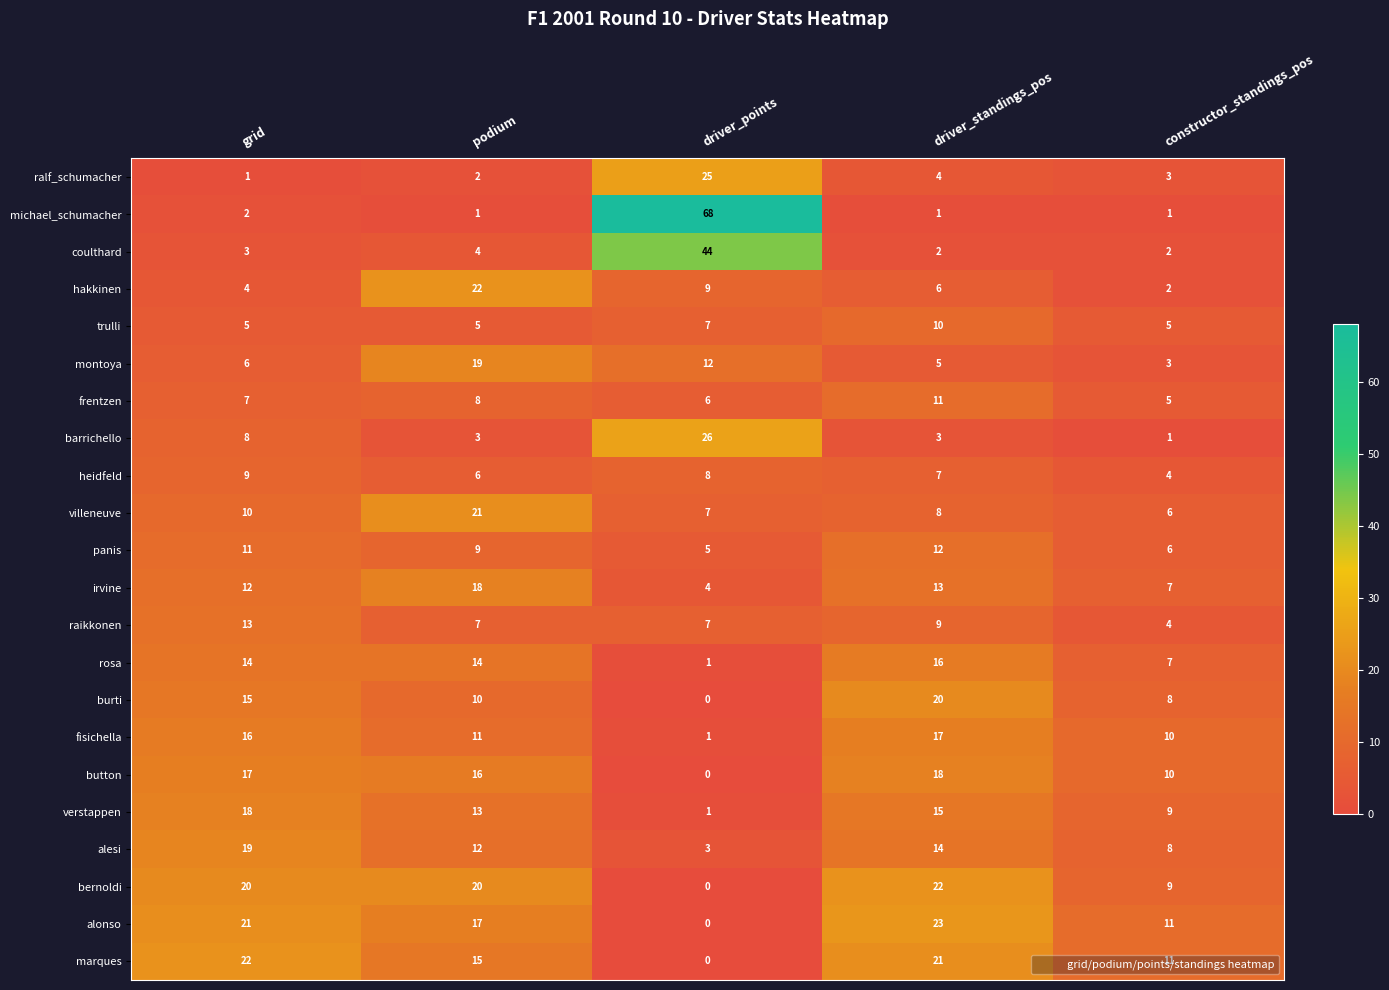

The michael_schumacher series shows 1 at constructor_standings_pos. True or false?

True